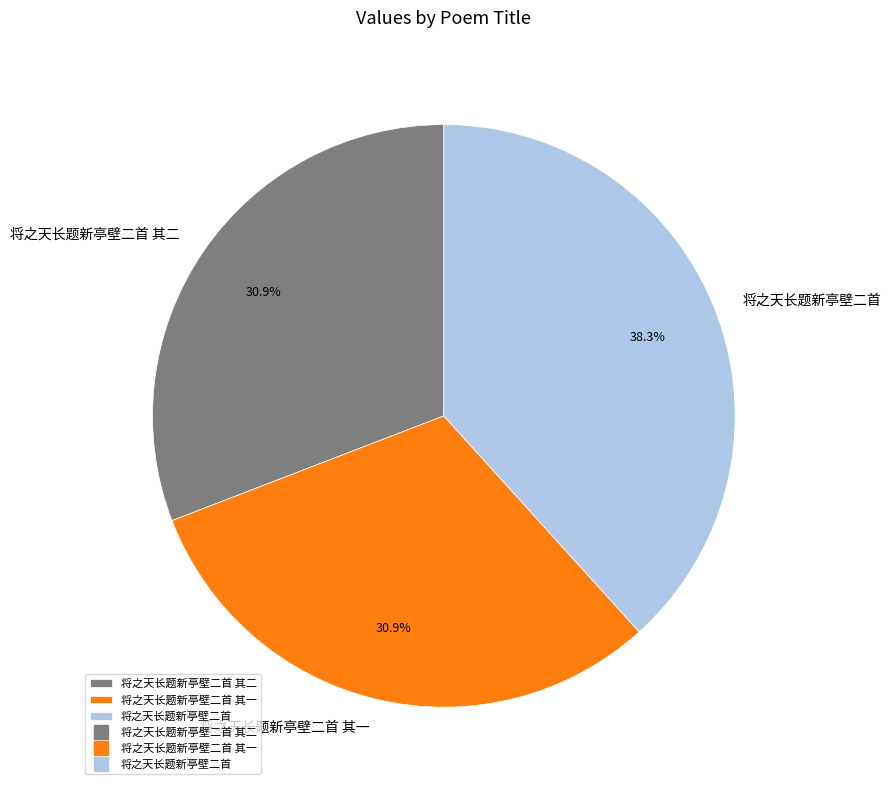

The 将之天长题新亭壁二首 其一 slice represents 38% of the pie. True or false?

False